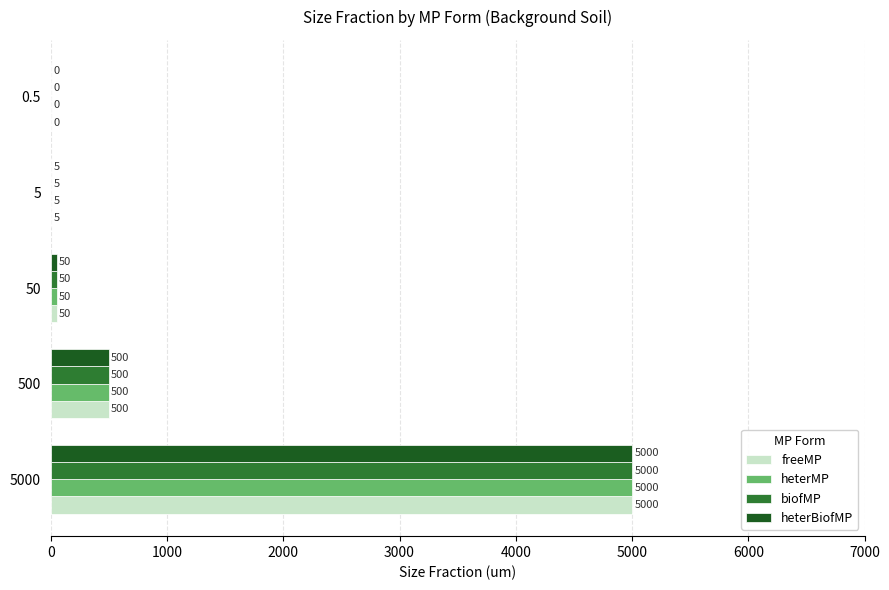

What is the sum of all freeMP values?

5555.5